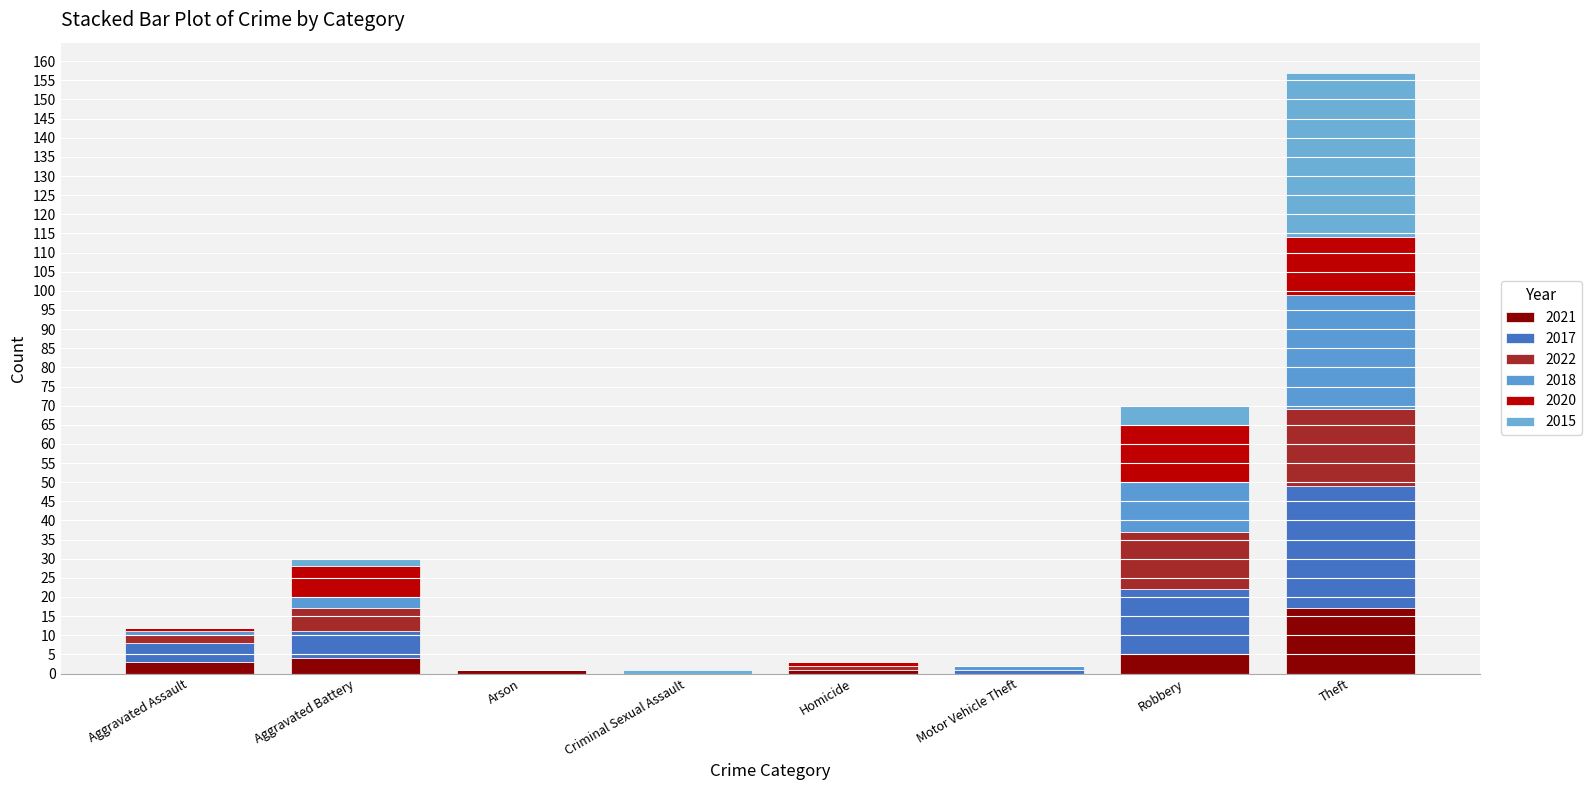

Count the number of data series in this chart.

6